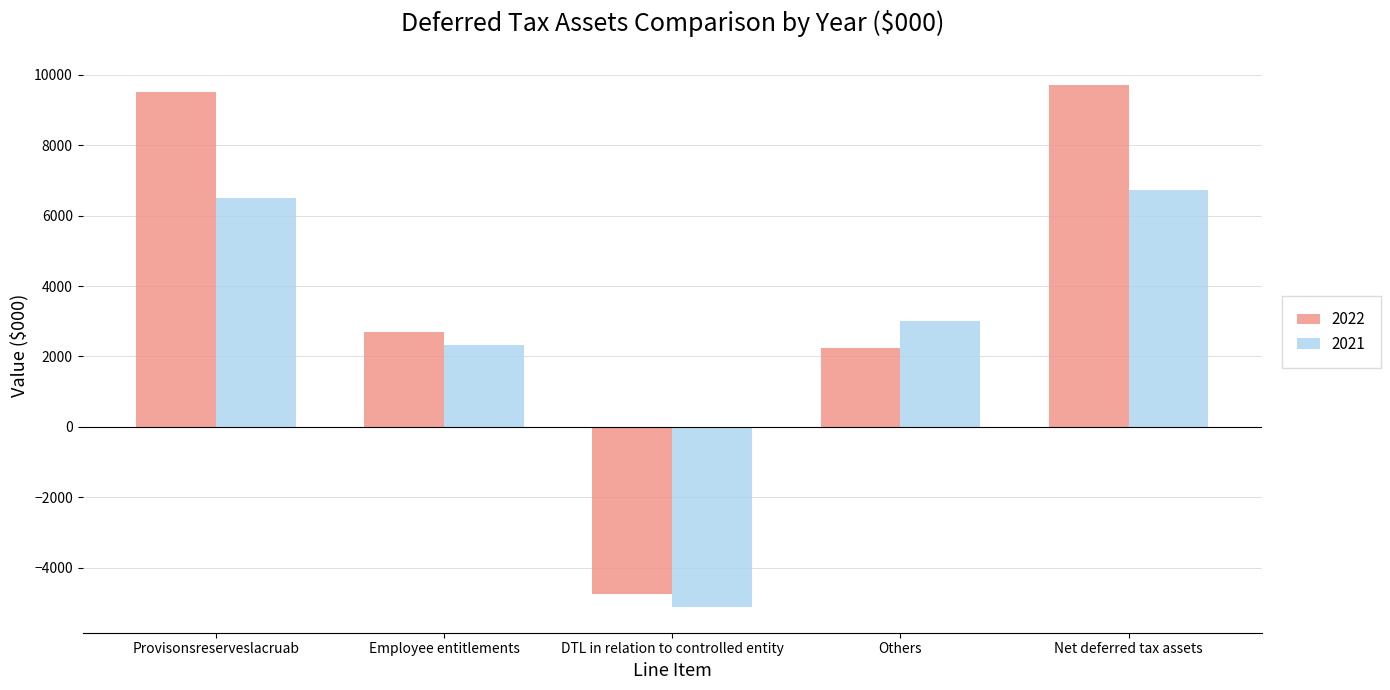

What is the difference between the 2021 values at Others and Provisonsreserveslacruab?

3484